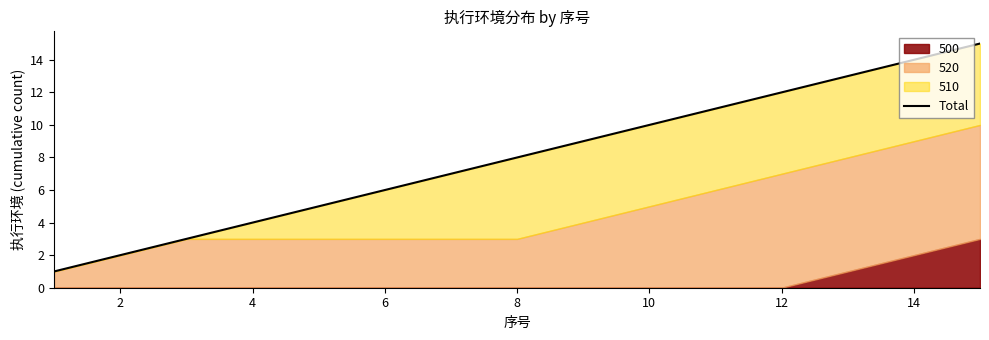

What is the maximum value shown in the chart?

15